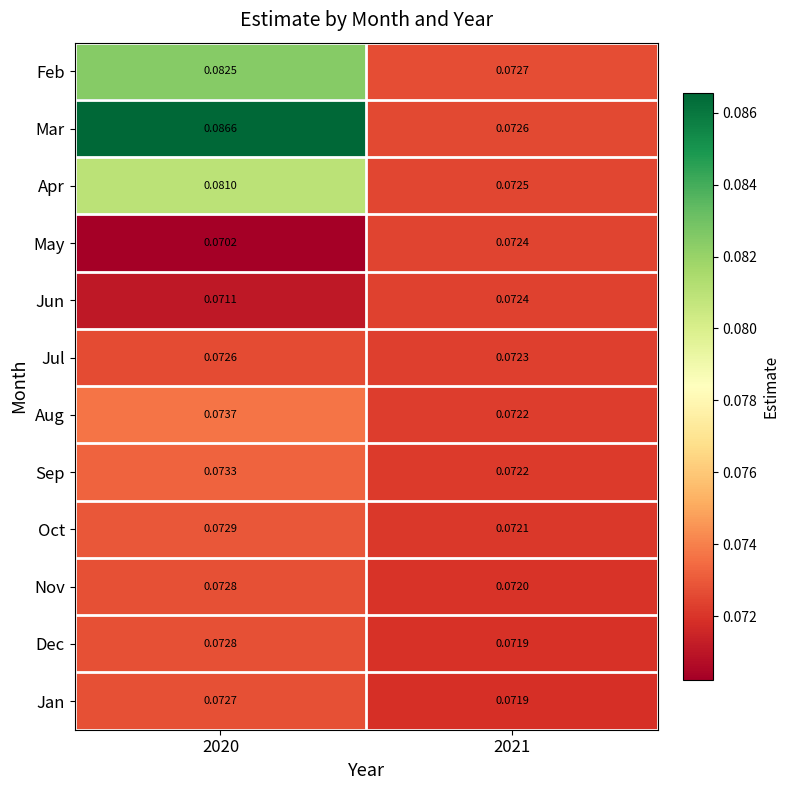

Is the value of May at 2021 greater than the value of Apr at 2020?

No